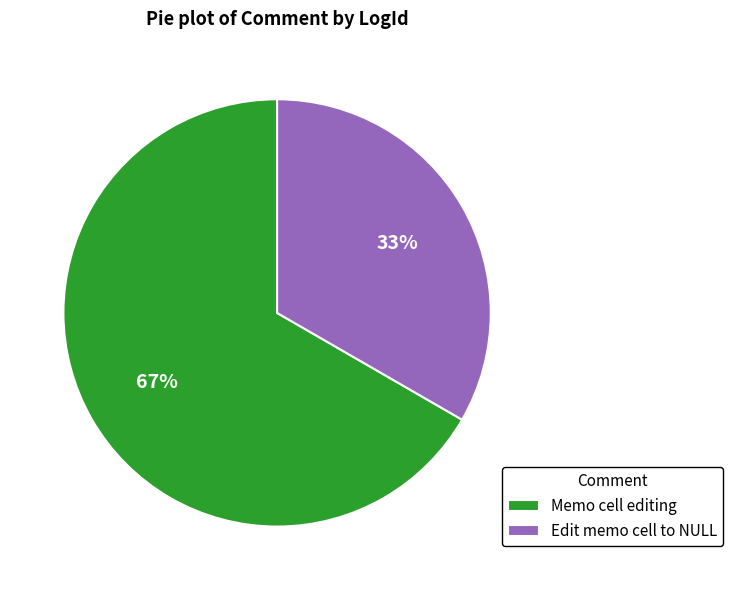

Is the sum of Memo cell editing and Edit memo cell to NULL greater than half?

Yes